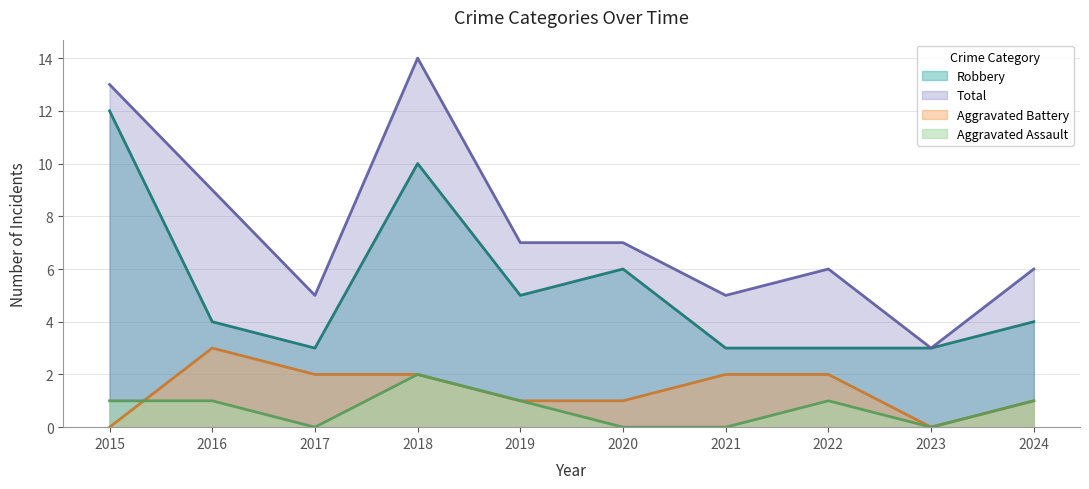

True or false: Aggravated Assault and Total cross at least once.

False